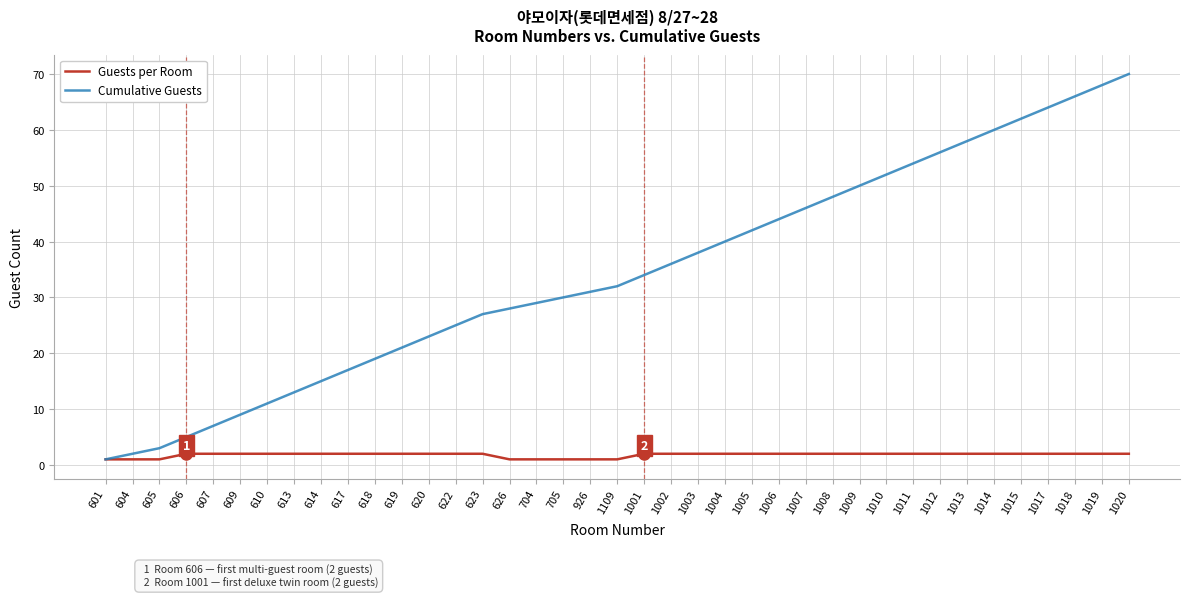

What is the approximate value of Guests per Room at 607?

2